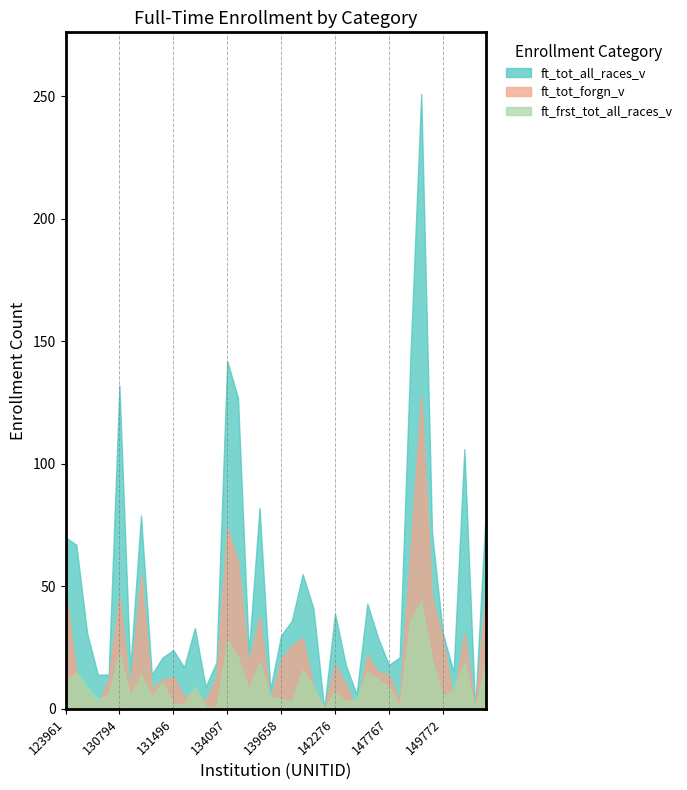

What is the difference between the maximum and minimum values in the ft_frst_tot_all_races_v series?

44